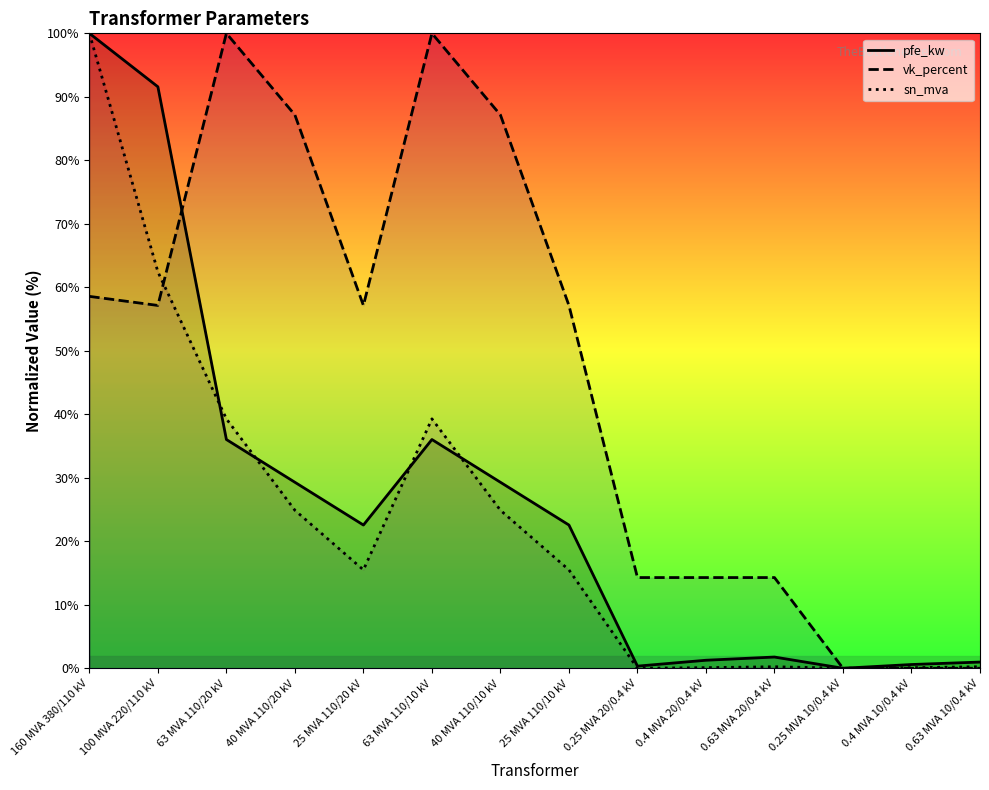

What is the total value across all series at 0.4 MVA 20/0.4 kV?

15.6